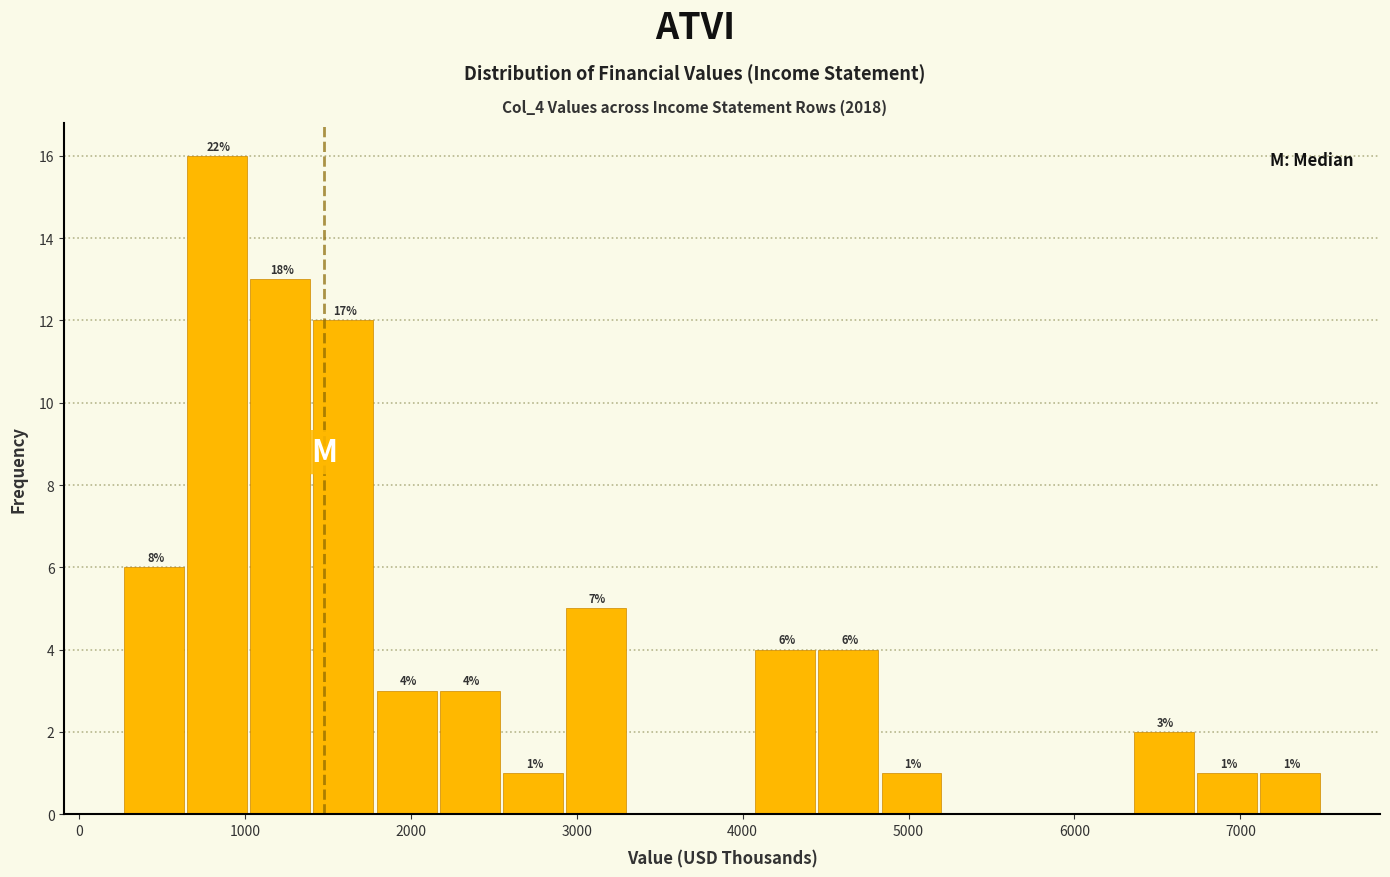

Around what value on the x-axis is the tallest bar? Give the approximate position of its centre, as read against the axis.

800